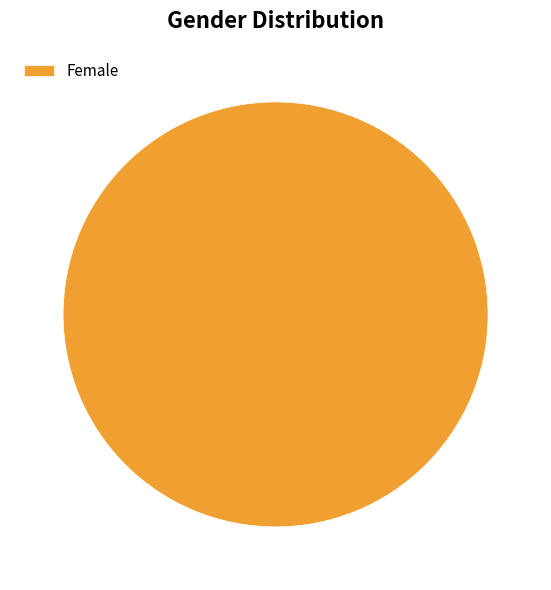

Which slice represents more than half of the pie?

Female